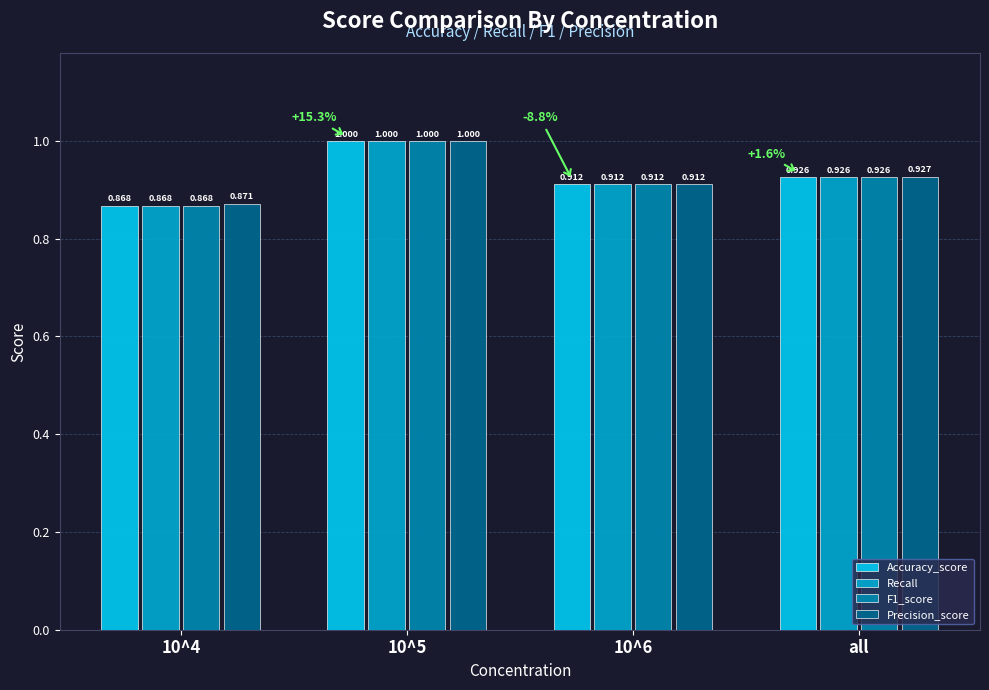

Which series has the largest total across all categories?

Precision_score